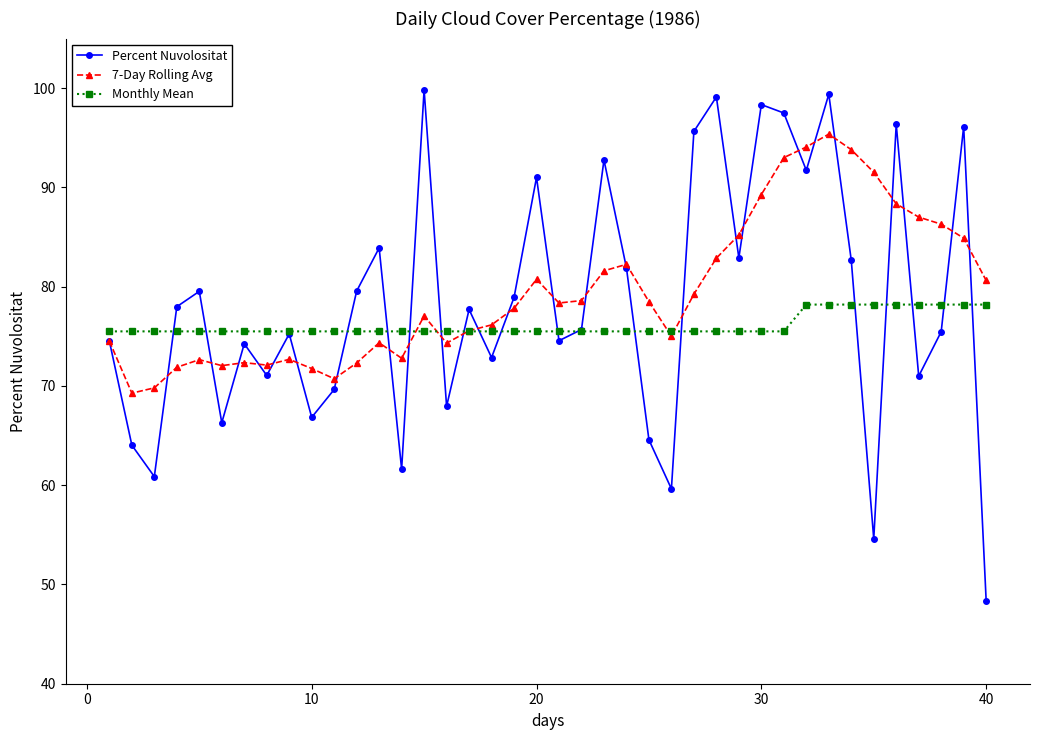

What is the minimum value for 7-Day Rolling Avg?

69.3